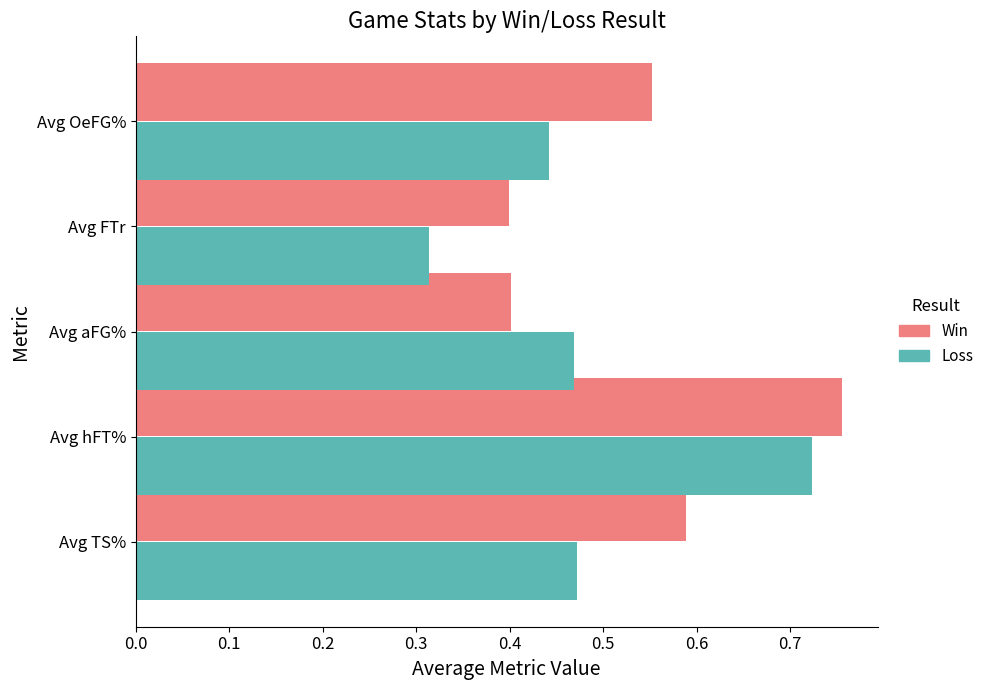

Which label corresponds to the largest value in the chart?

Avg hFT%